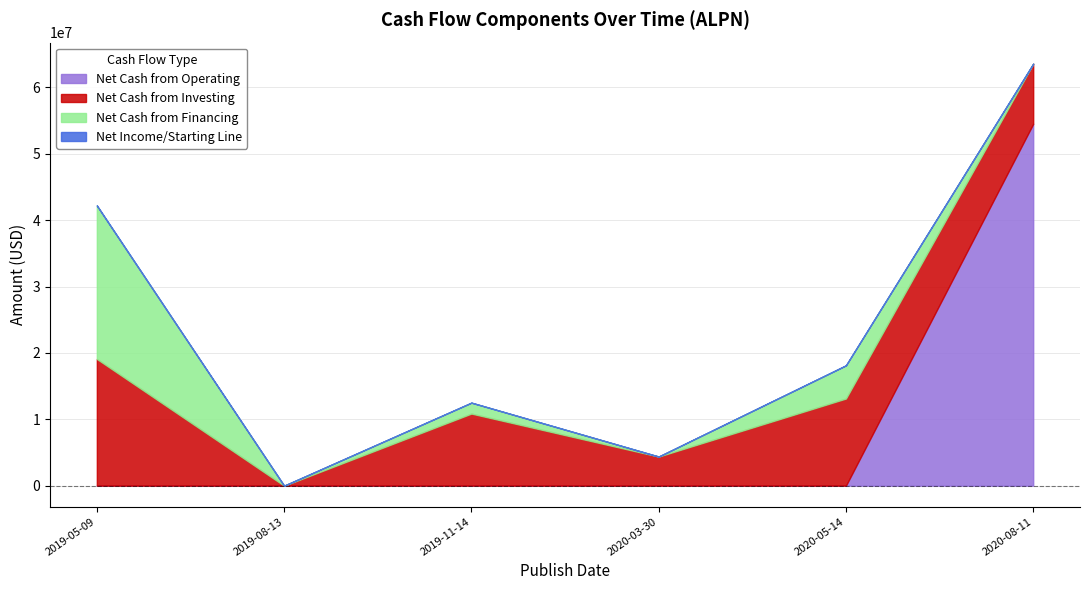

At which category is the sum across all series the highest?

2020-08-11